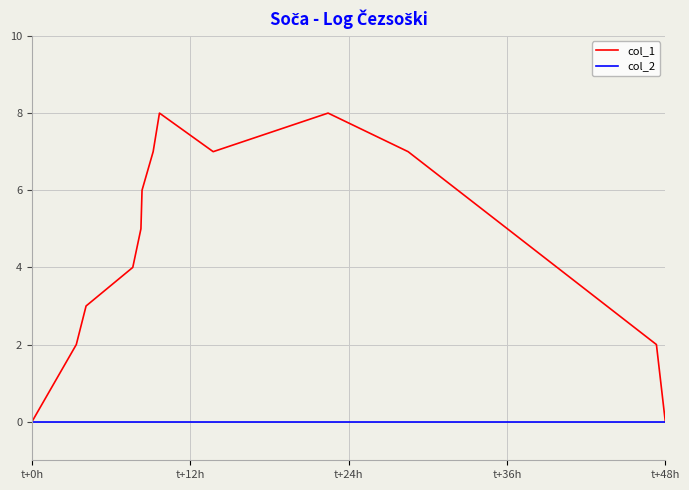

What is the highest value of the col_1 series?

8